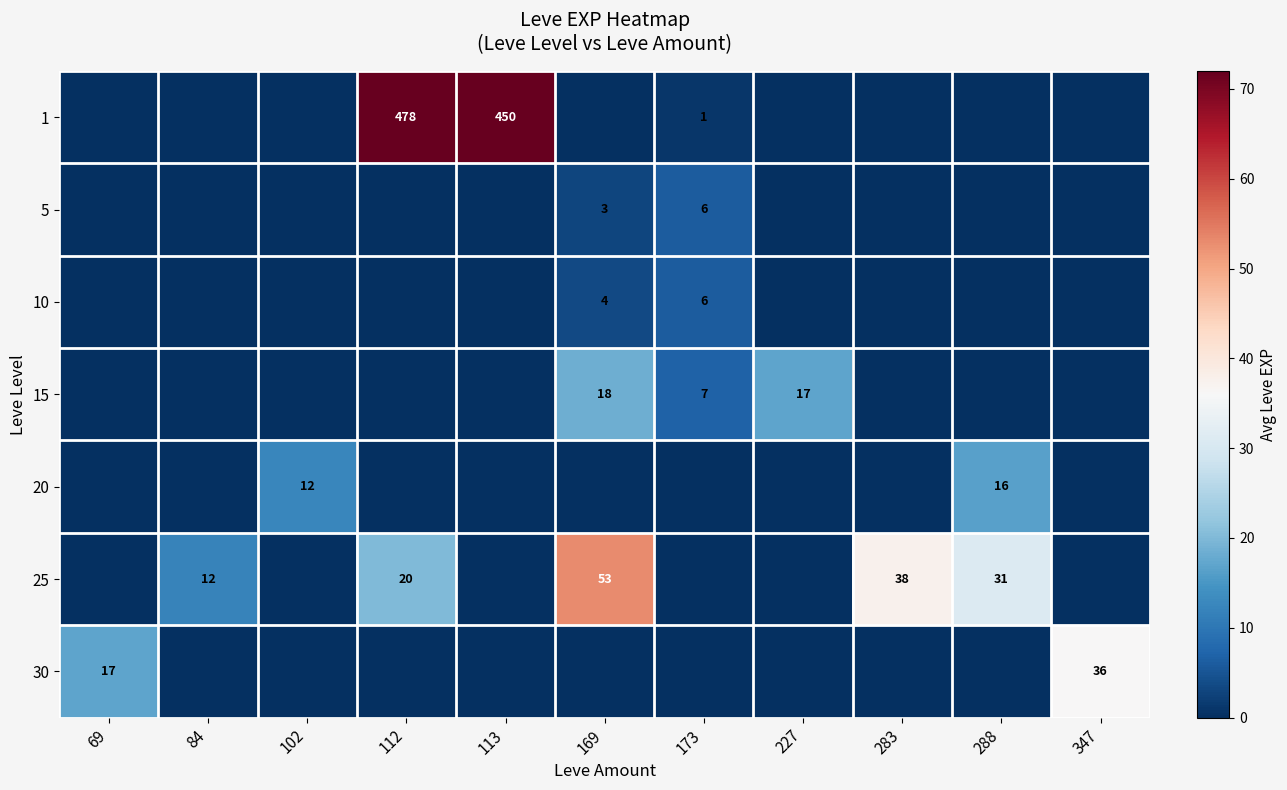

At 102, list the series in order from largest to smallest.

20, 1, 5, 10, 15, 25, 30